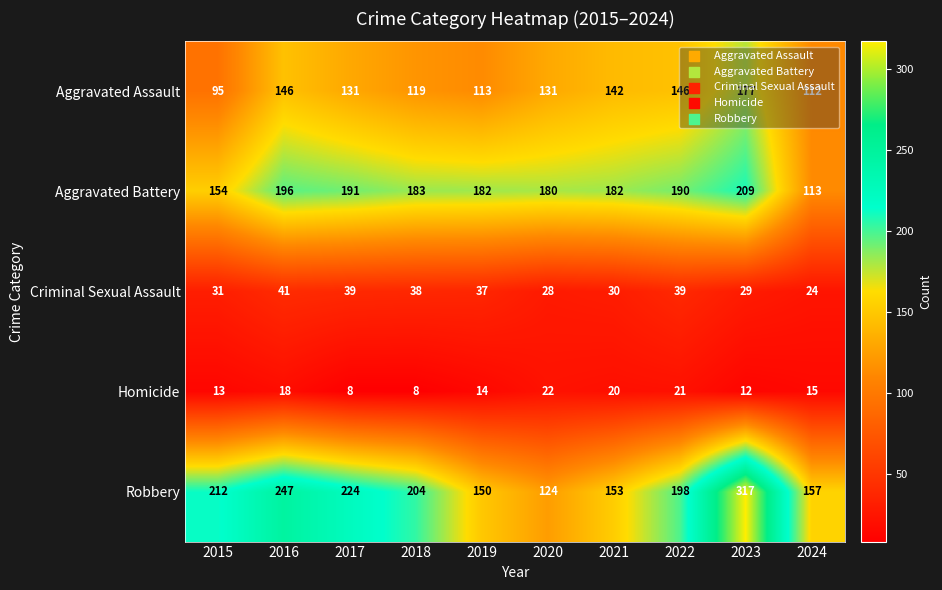

What is the sum of the Homicide values at 2020 and 2023?

34